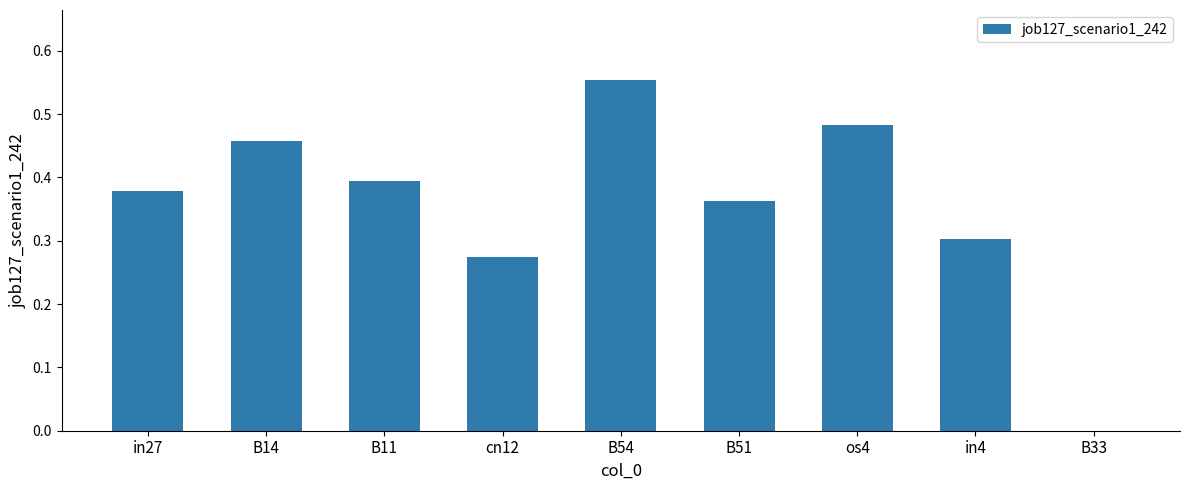

Is it true that the value at B51 is 0.4?

True